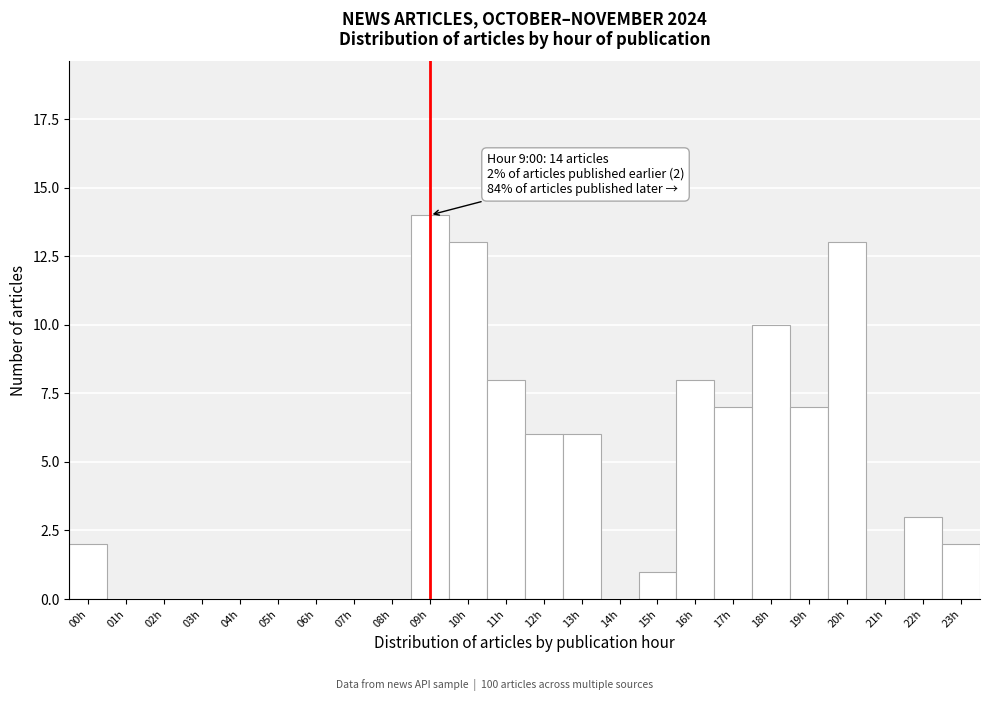

Reading left to right, transcribe all the data shown in this chart.

00h=2	01h=0	02h=0	03h=0	04h=0	05h=0	06h=0	07h=0	08h=0	09h=14	10h=13	11h=8	12h=6	13h=6	14h=0	15h=1	16h=8	17h=7	18h=10	19h=7	20h=13	21h=0	22h=3	23h=2